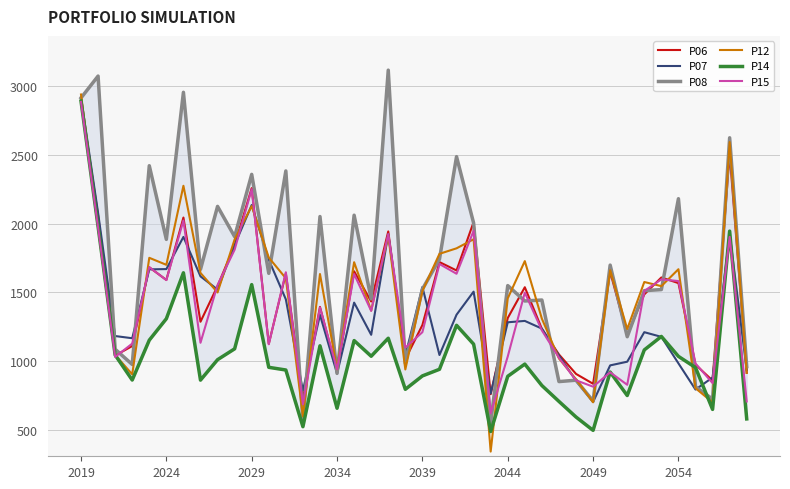

True or false: P12 has a value of 432.3 at 36.

False